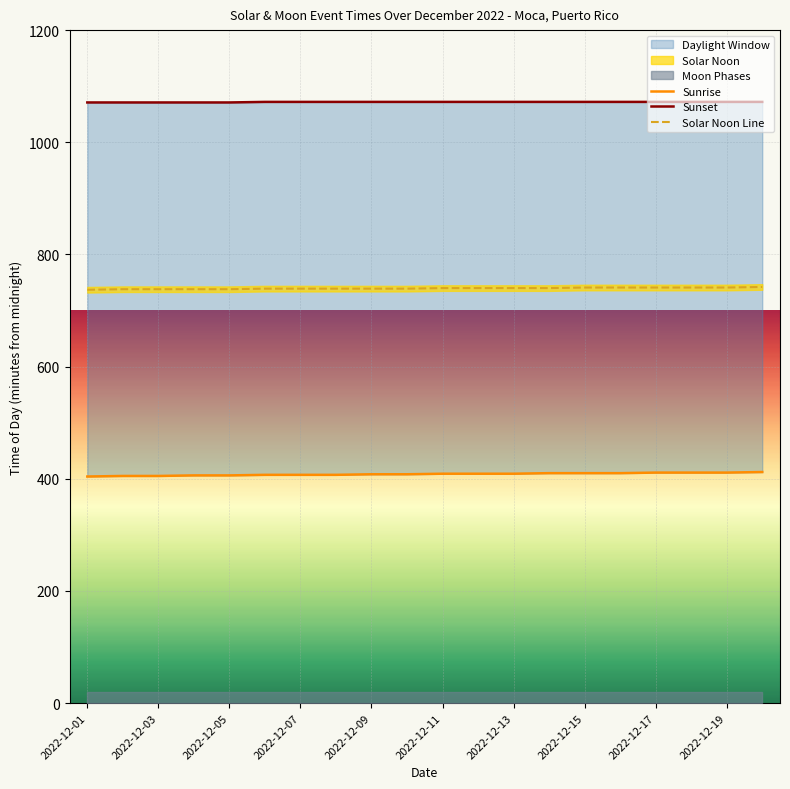

The value of Solar Noon Line at 2022-12-17 is 741. True or false?

True